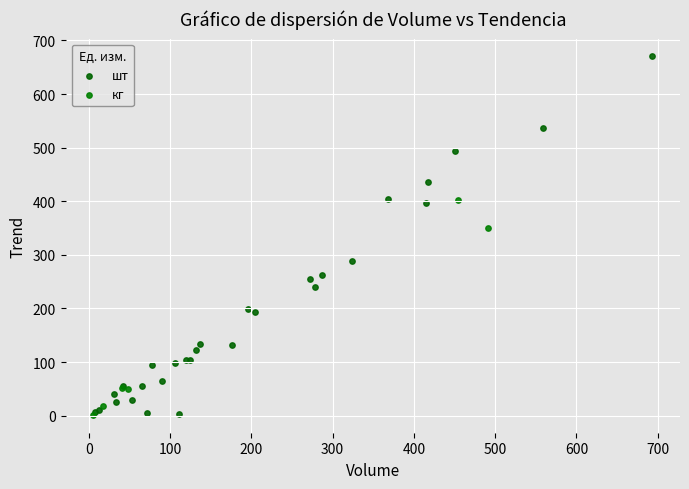

Which series reaches the maximum Y coordinate?

шт